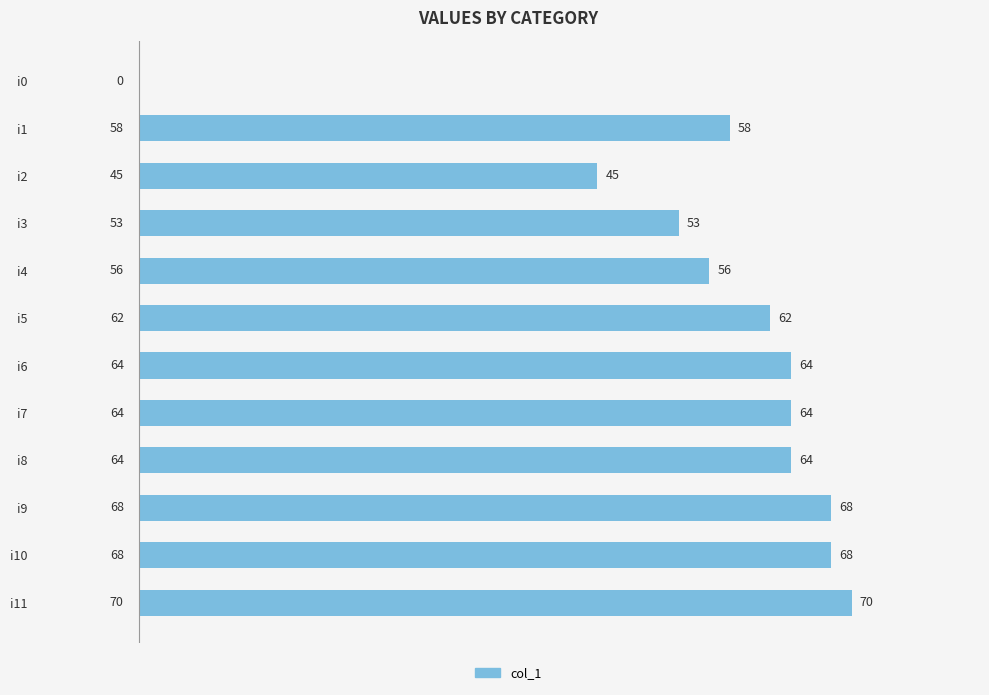

Between i8 and i4, which is larger?

i8